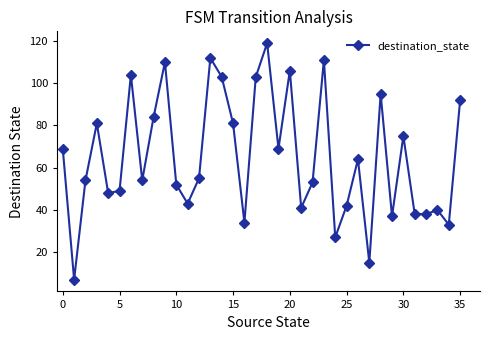

How many interior local peaks (higher than both neighbors) does the data have?

11